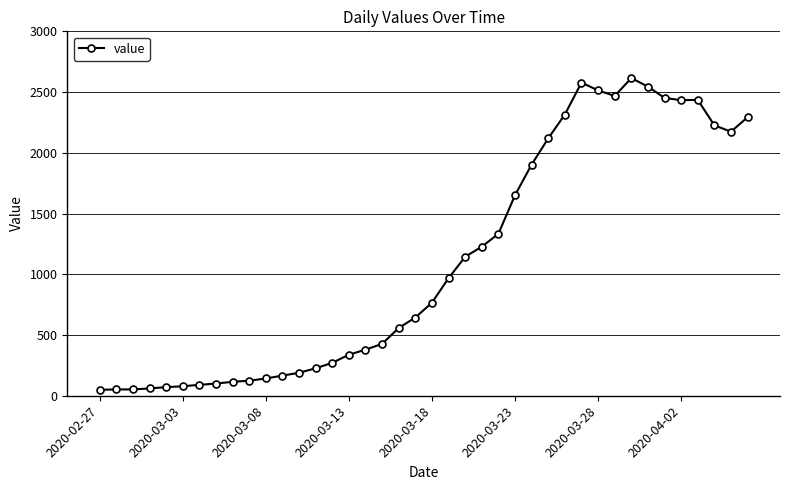

What is the value of the 11th point from the left?

142